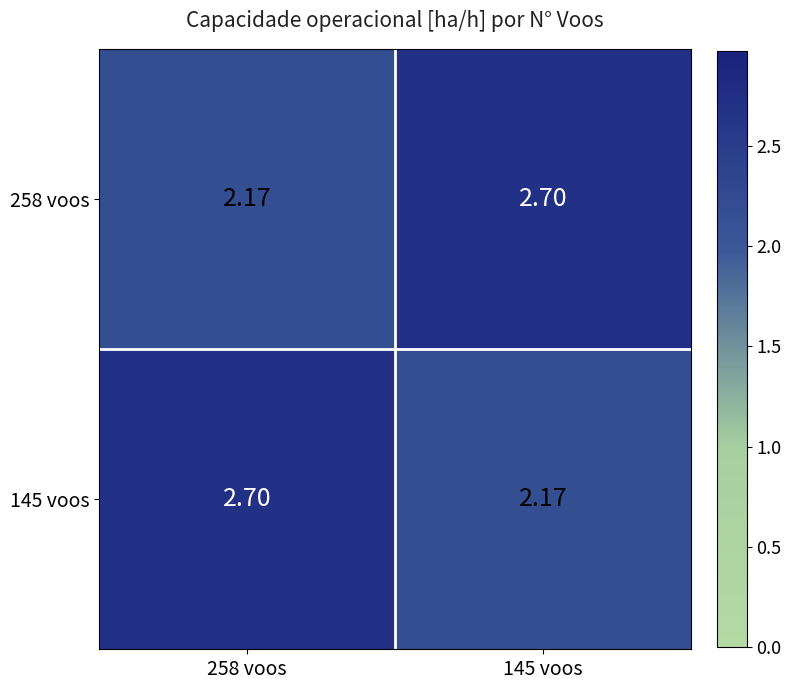

Is the value of 258 voos at 145 voos greater than the value of 145 voos at 145 voos?

Yes